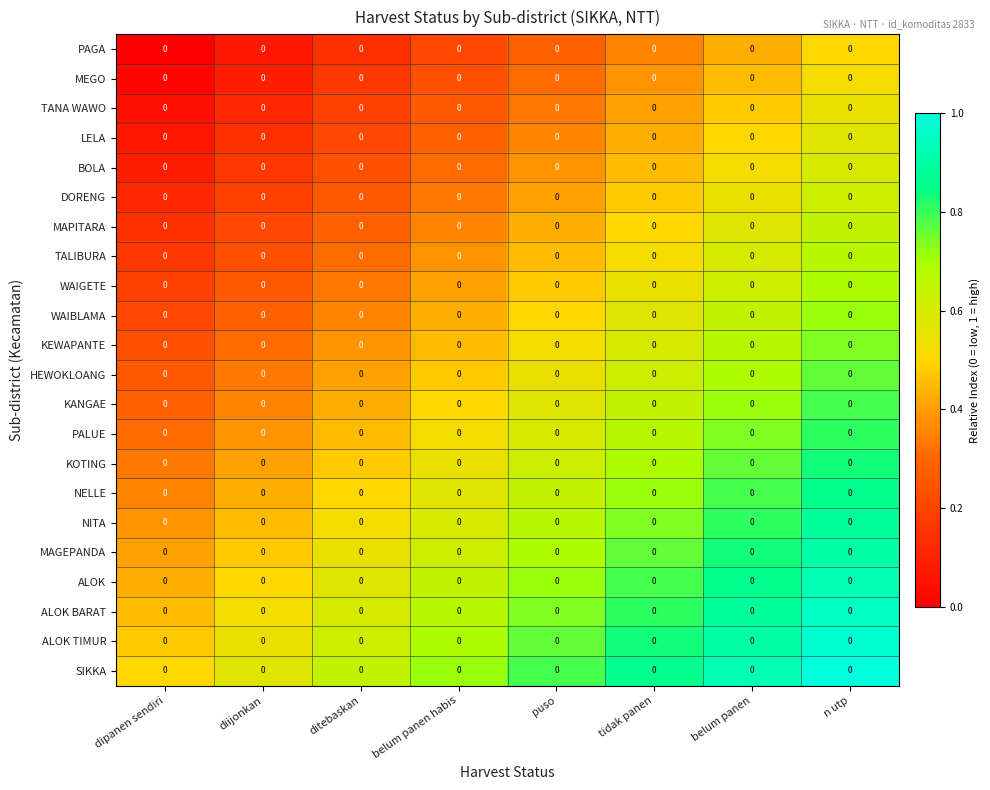

What is the difference between the highest and lowest values at belum panen?

0.5